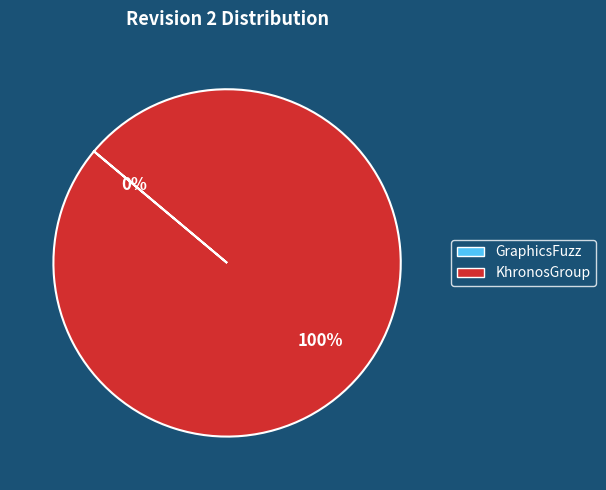

To the nearest percent, what percentage of the pie is KhronosGroup?

100%